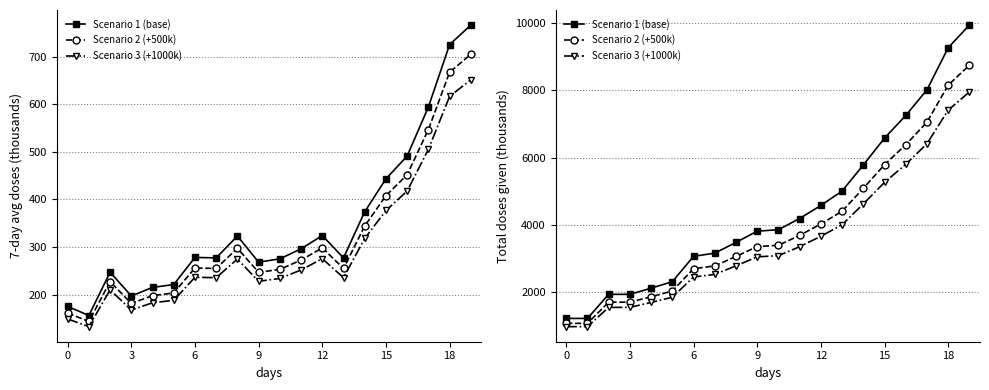

At how many categories does at least one series exceed 4932?

7